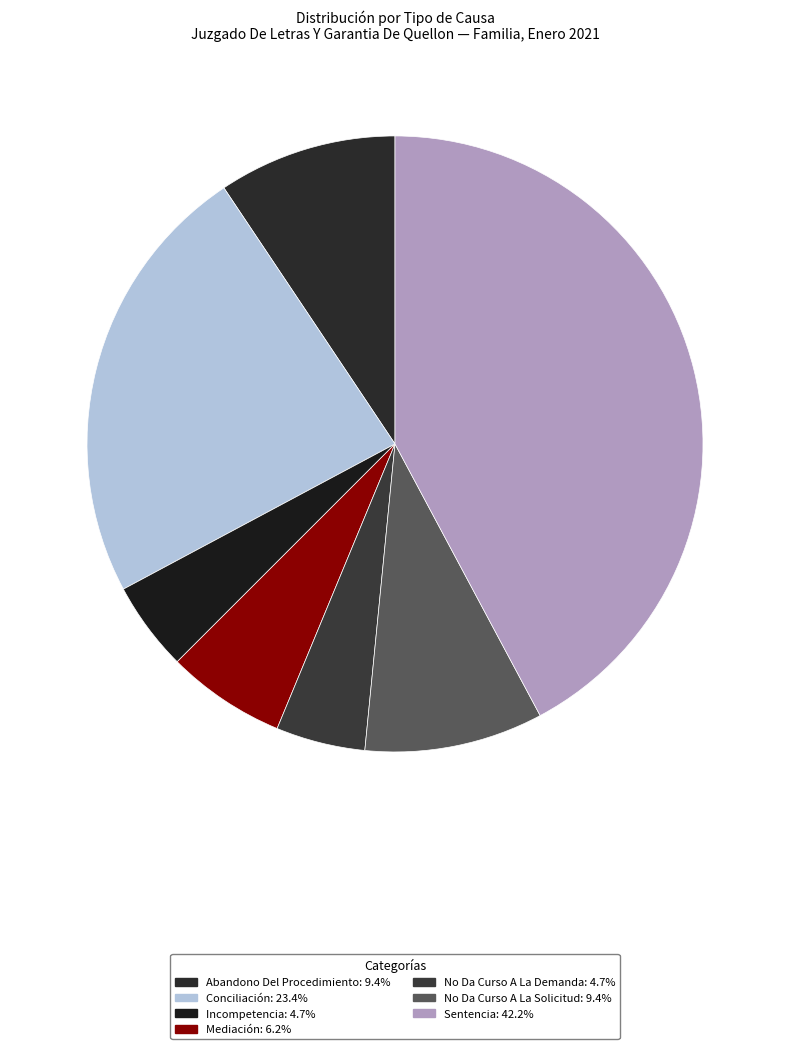

Which category has the biggest portion of the pie?

Sentencia